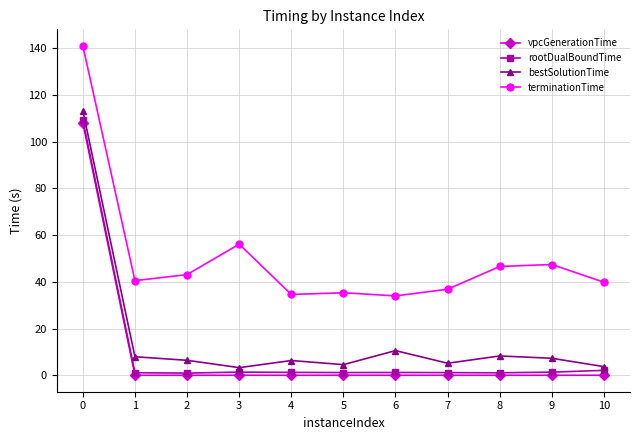

What is the sum of the rootDualBoundTime values at 1 and 9?

2.5